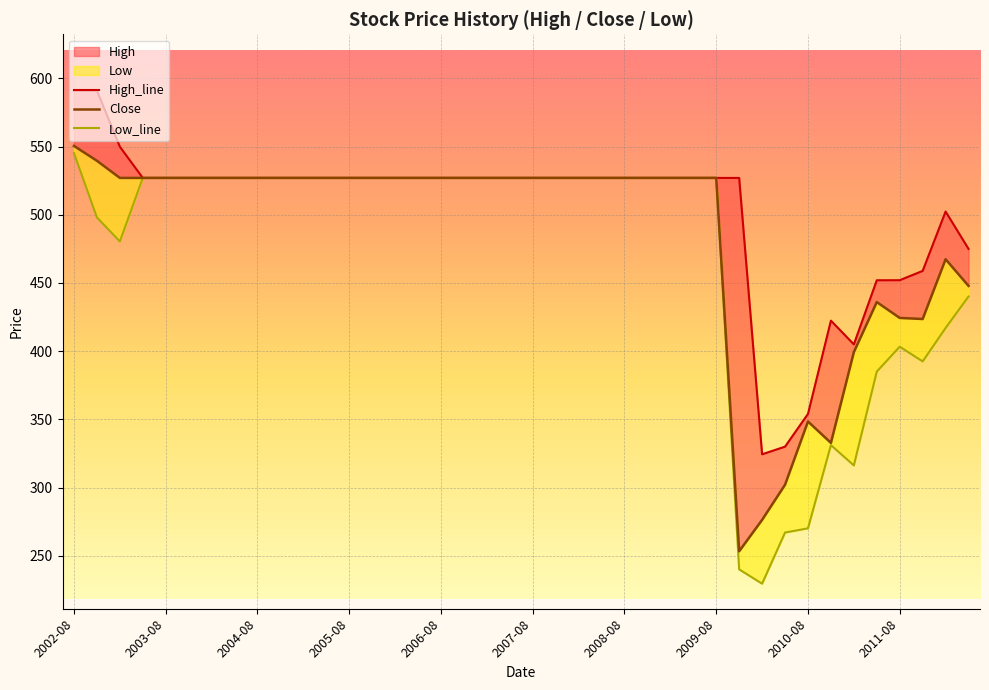

What position from the left is 2008-08?

25